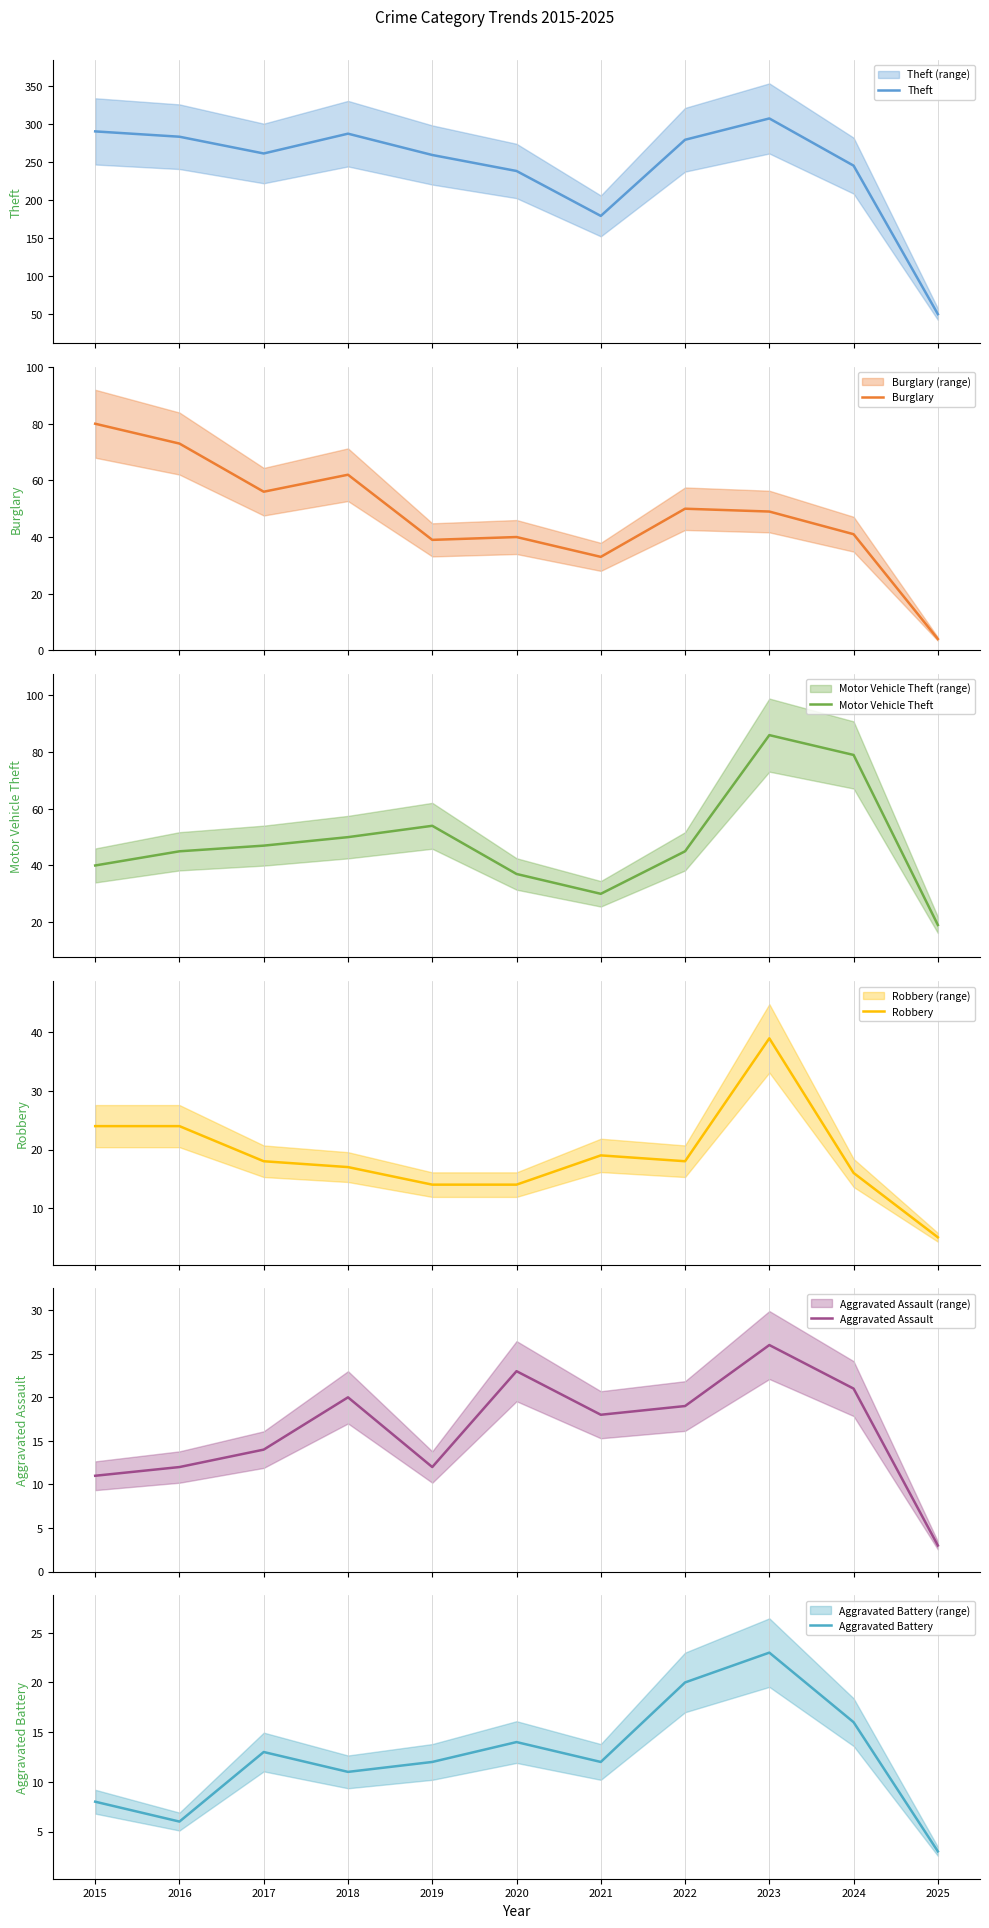

What is the difference between the second highest and minimum values in the Motor Vehicle Theft series?

60